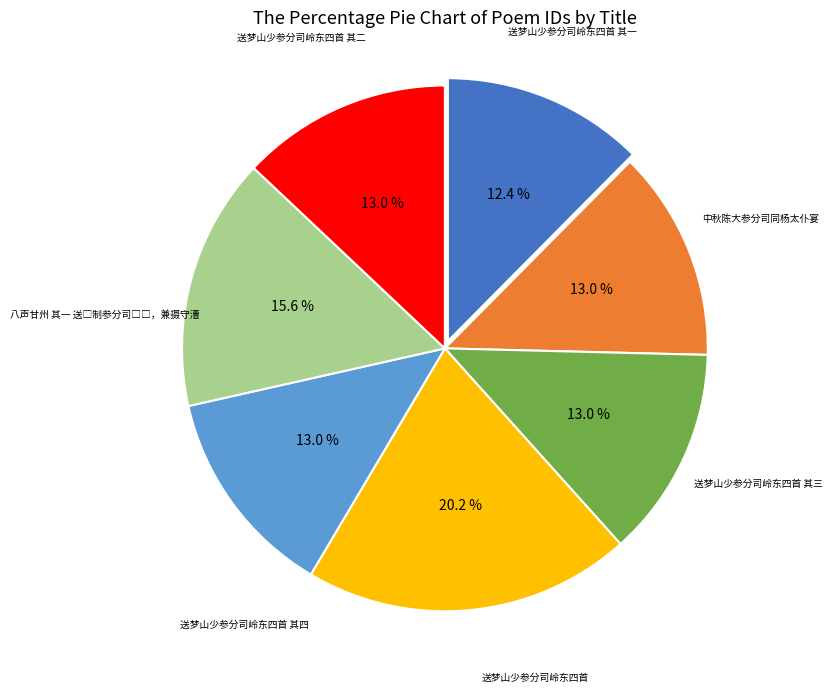

Is there any slice that represents more than half of the pie?

No